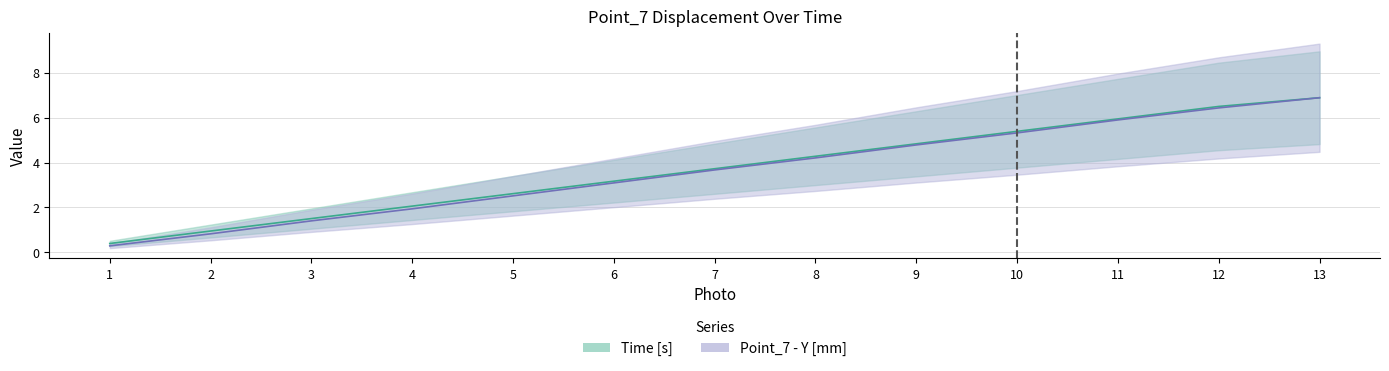

What is the average value of the Point_7 - Y [mm] series?

3.6